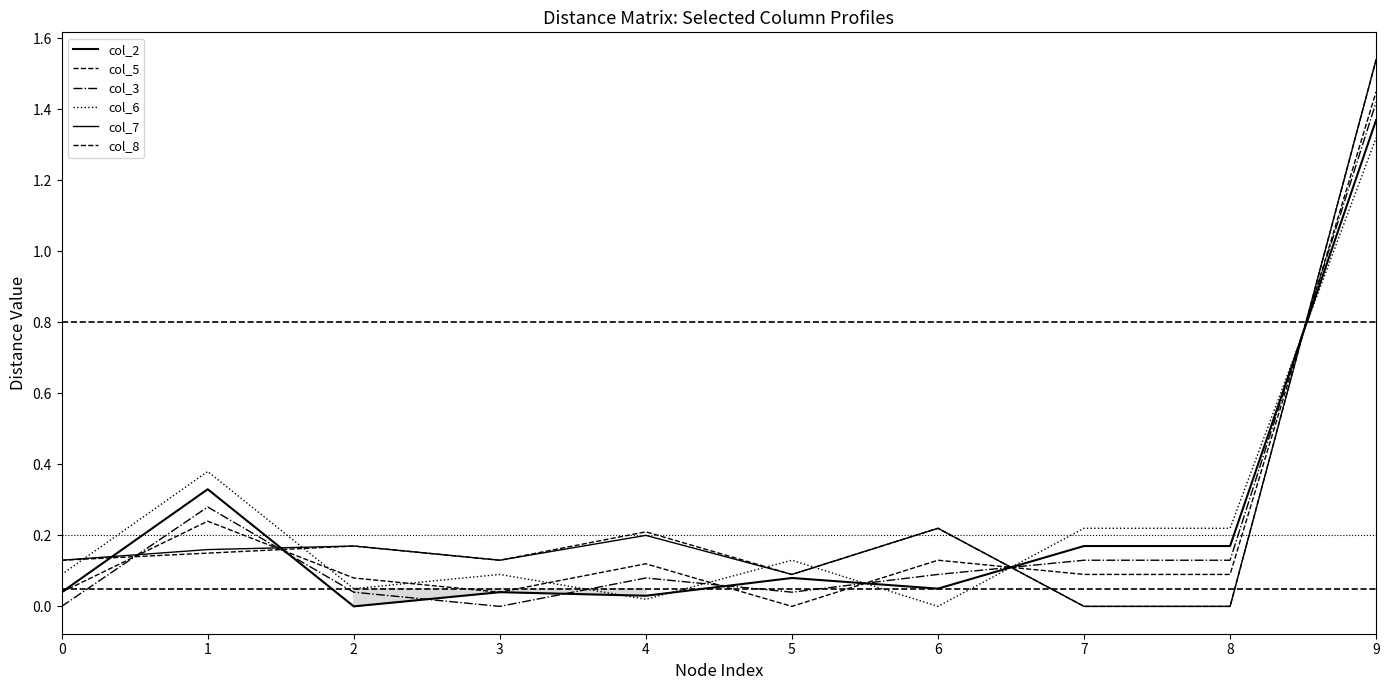

What is the average value of the col_6 series?

0.3